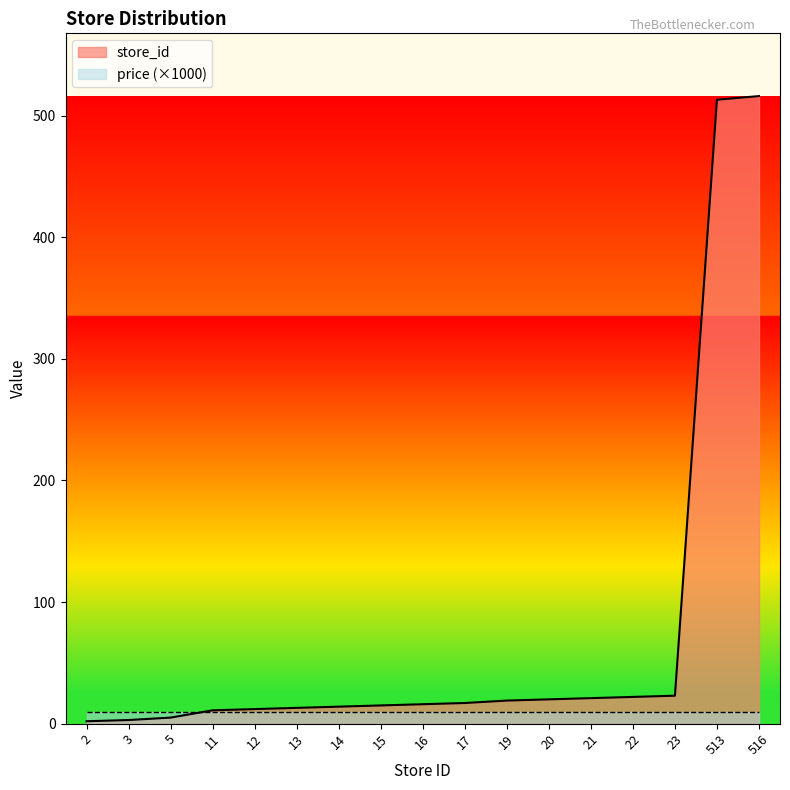

What is the change in value from 11 to 15?

+4